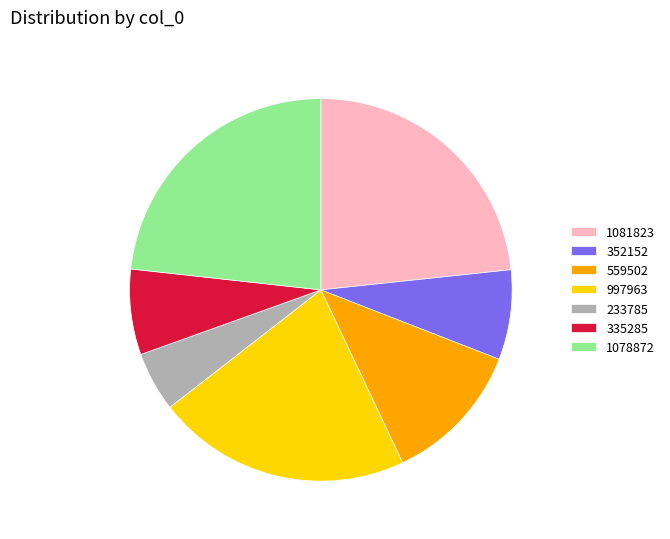

What is the smallest slice in the pie chart?

233785